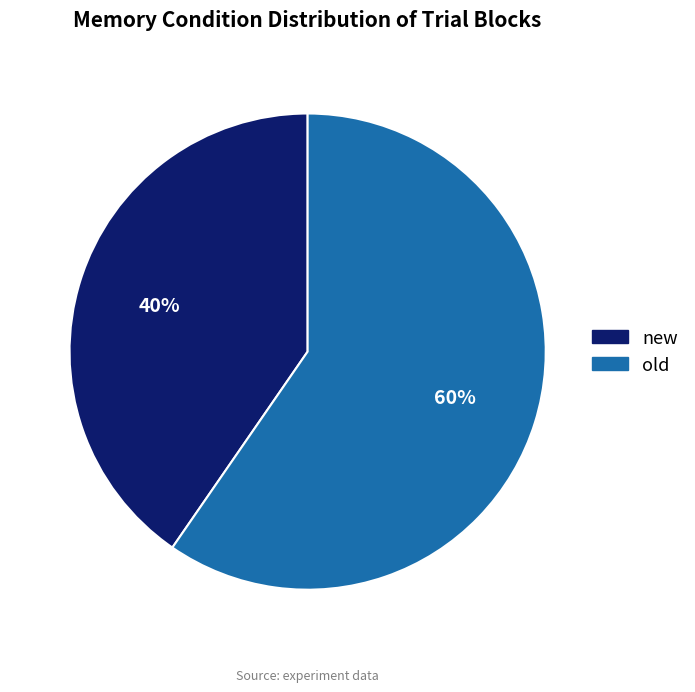

Which category has the biggest portion of the pie?

old